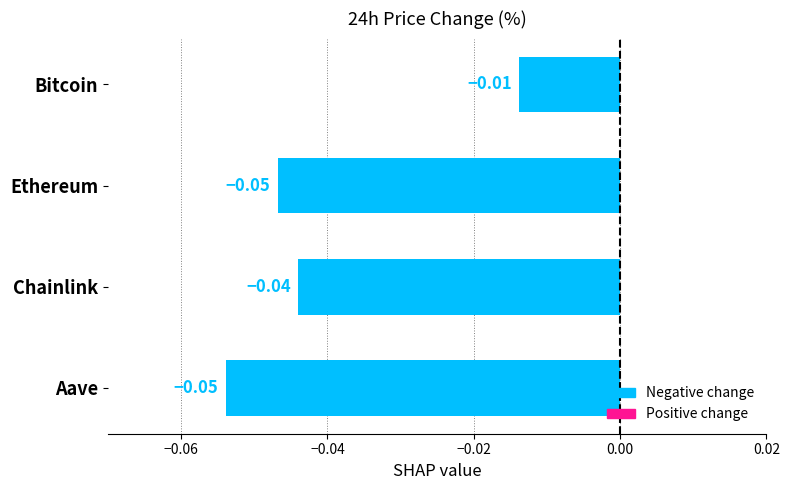

At which label is the value closest to 0?

Bitcoin